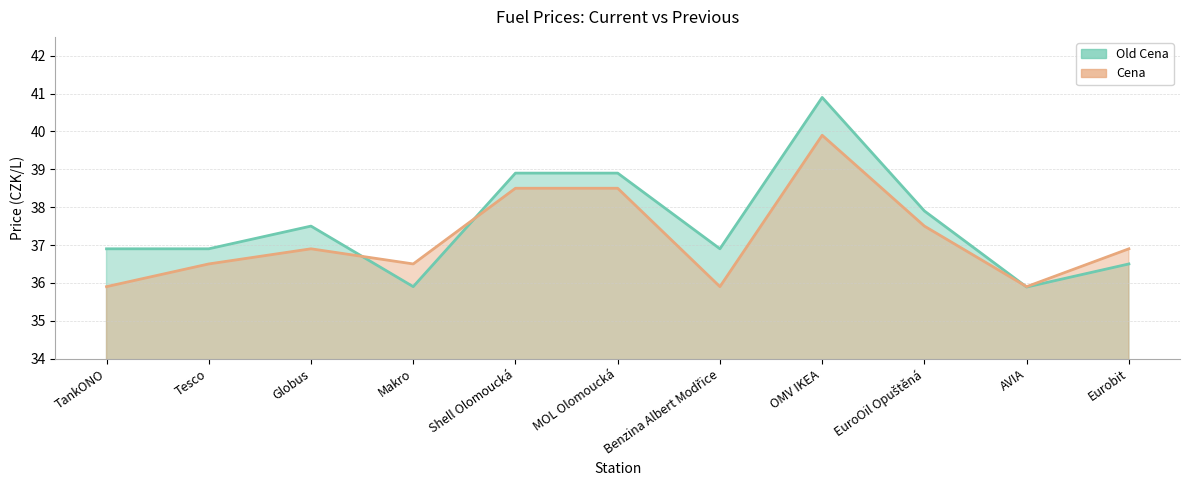

Reading left to right, what are all the values shown in this chart?

Cena: TankONO=35.9	Tesco=36.5	Globus=36.9	Makro=36.5	Shell Olomoucká=38.5	MOL Olomoucká=38.5	Benzina Albert Modřice=35.9	OMV IKEA=39.9	EuroOil Opuštěná=37.5	AVIA=35.9	Eurobit=36.9
Old Cena: TankONO=36.9	Tesco=36.9	Globus=37.5	Makro=35.9	Shell Olomoucká=38.9	MOL Olomoucká=38.9	Benzina Albert Modřice=36.9	OMV IKEA=40.9	EuroOil Opuštěná=37.9	AVIA=35.9	Eurobit=36.5